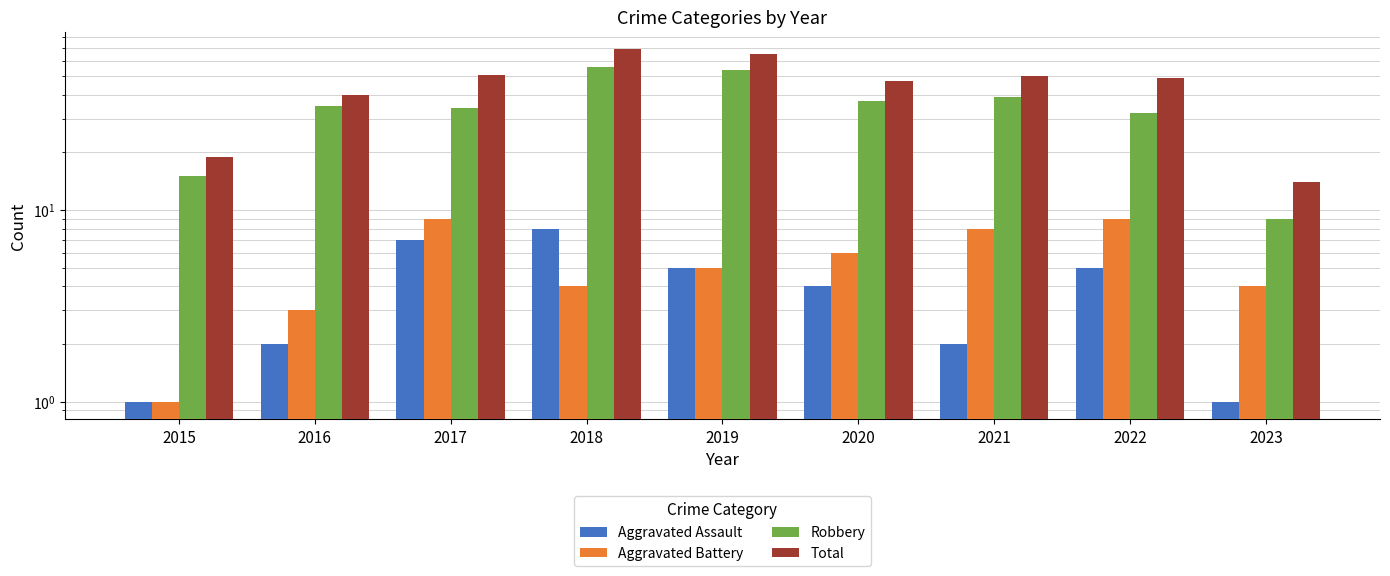

What is the difference between the highest and lowest values at 2021?

48